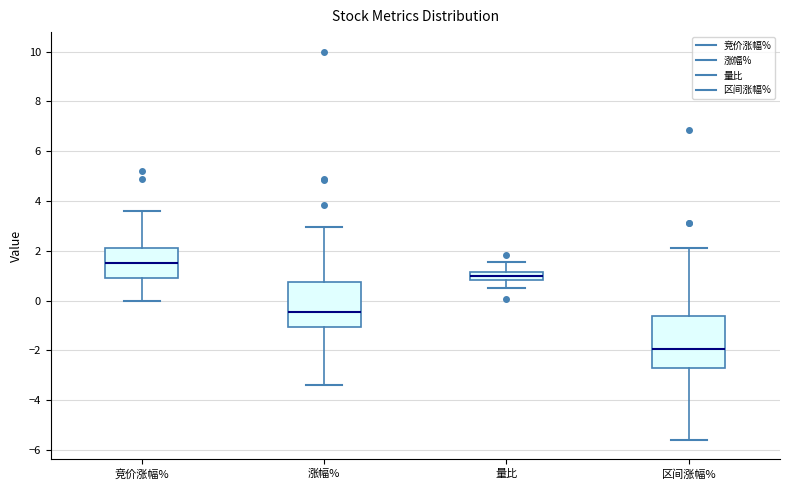

Comparing the boxes themselves (not the whiskers), which one is the tallest?

区间涨幅%